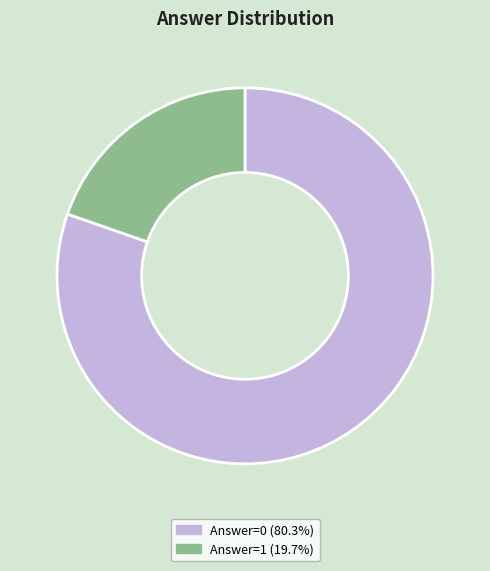

Does Answer=0 (80.3%) account for over 50% of the chart?

Yes